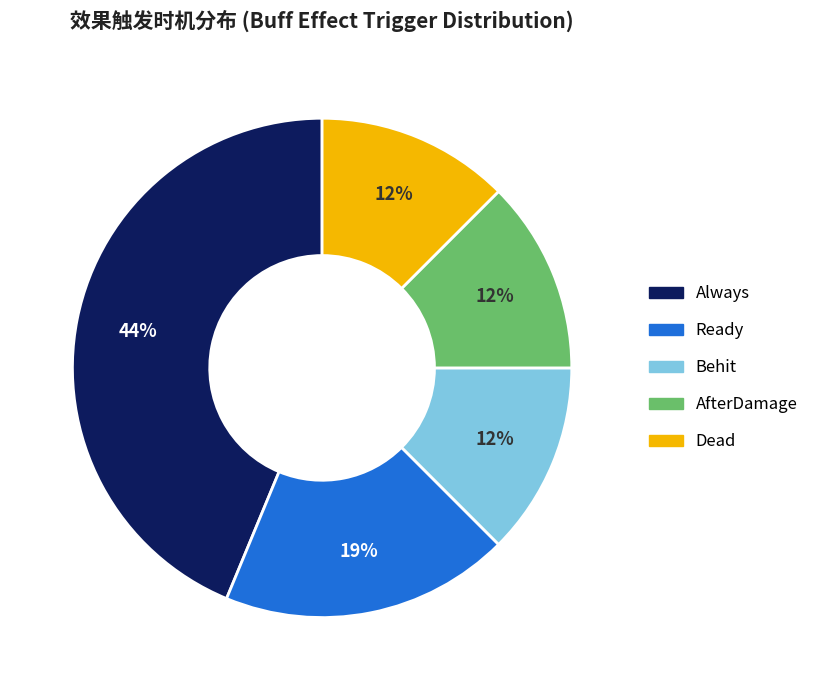

Between Behit and Always, which is larger?

Always